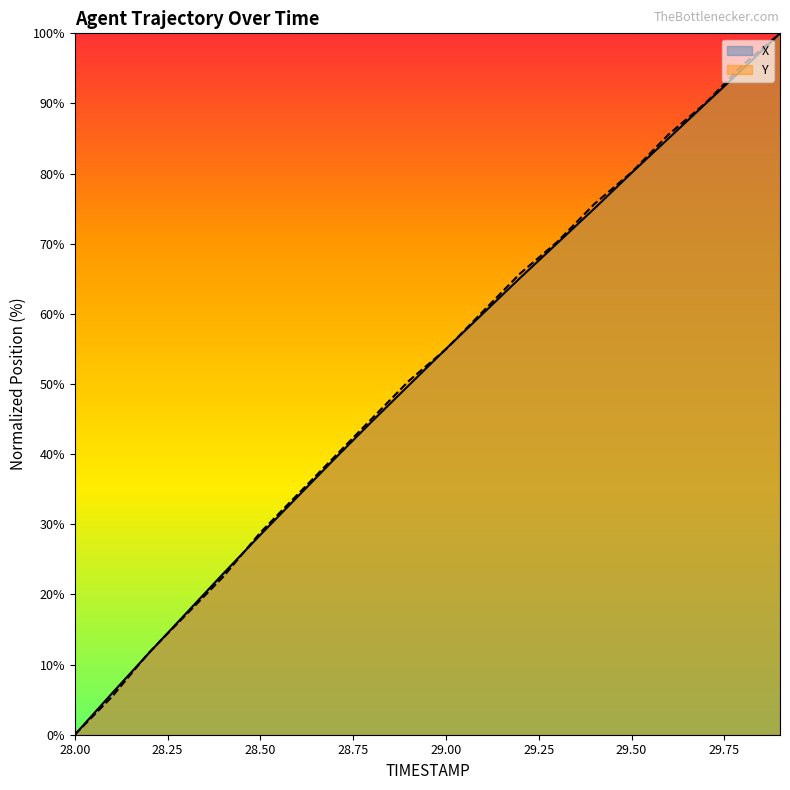

What is the average value of the Y series?

51.7